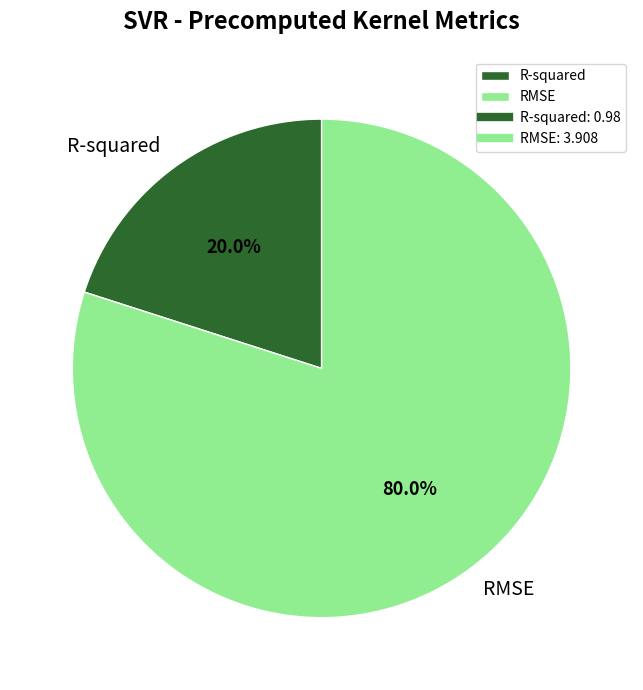

Is there a majority slice in this chart?

Yes